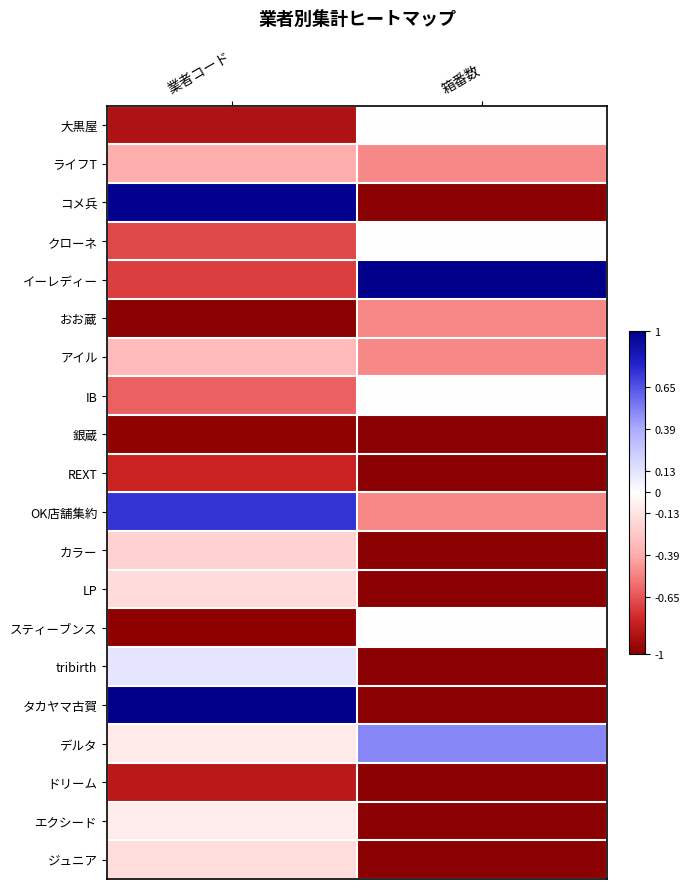

What is the total value across all series at 箱番数?

-10.5